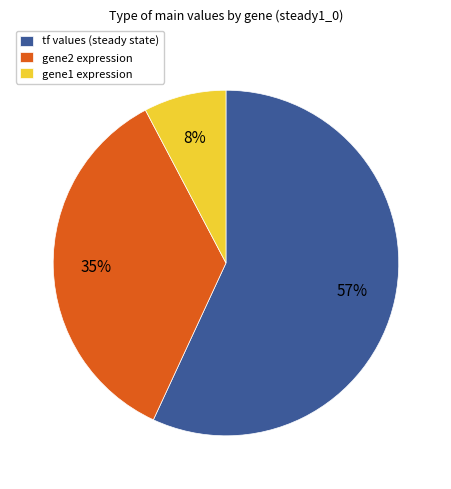

Is there any slice that represents more than half of the pie?

Yes